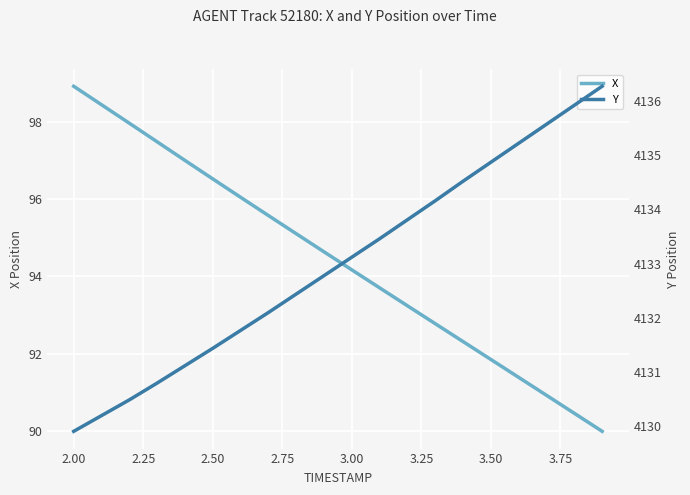

What is the lowest value of the X series?

90.0